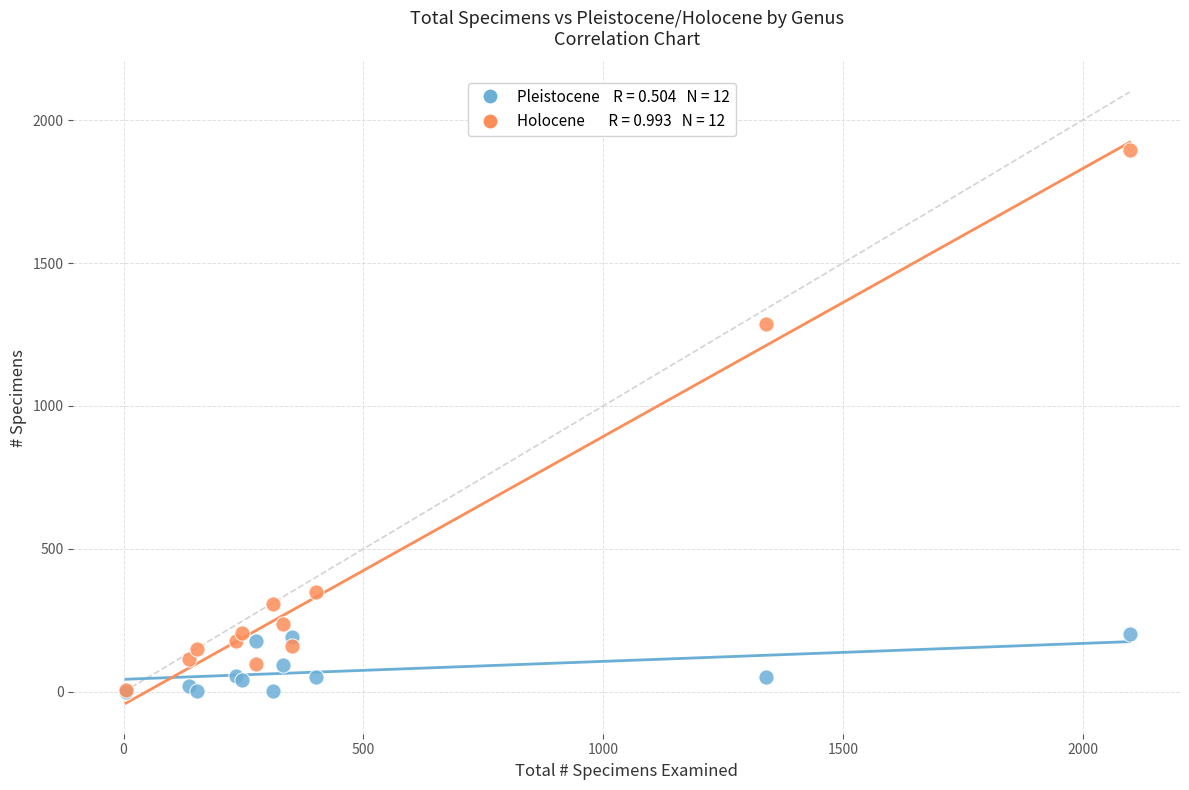

Across all series, what Y value is closest to 947?

1288